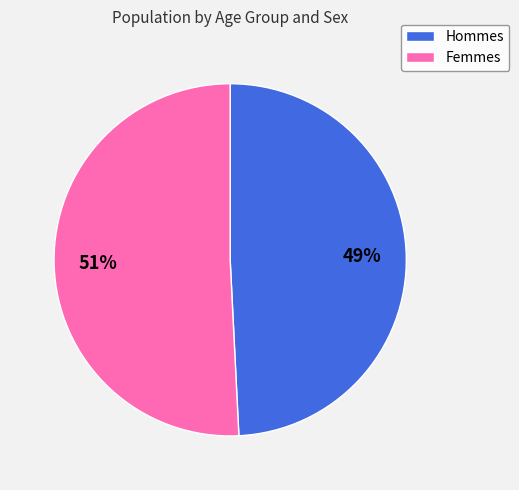

Count the number of slices in the pie.

2